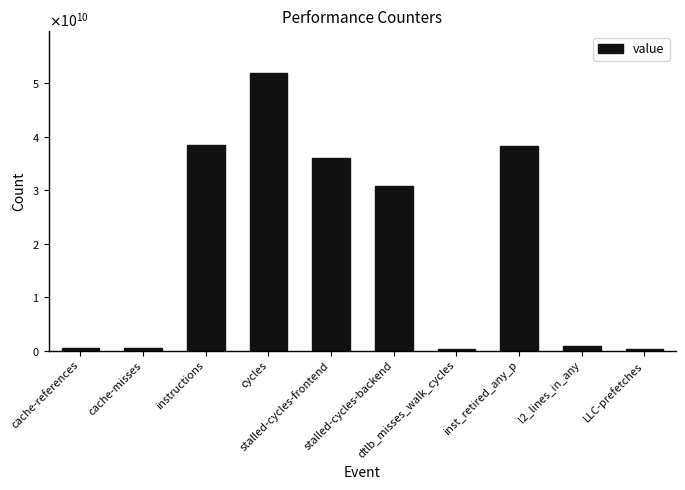

List the labels in order of value, smallest first.

dtlb_misses_walk_cycles, LLC-prefetches, cache-misses, cache-references, l2_lines_in_any, stalled-cycles-backend, stalled-cycles-frontend, inst_retired_any_p, instructions, cycles